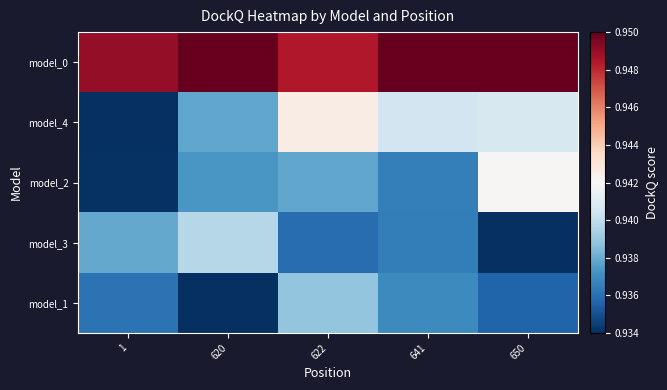

Between 641 and 1, which is larger?

641